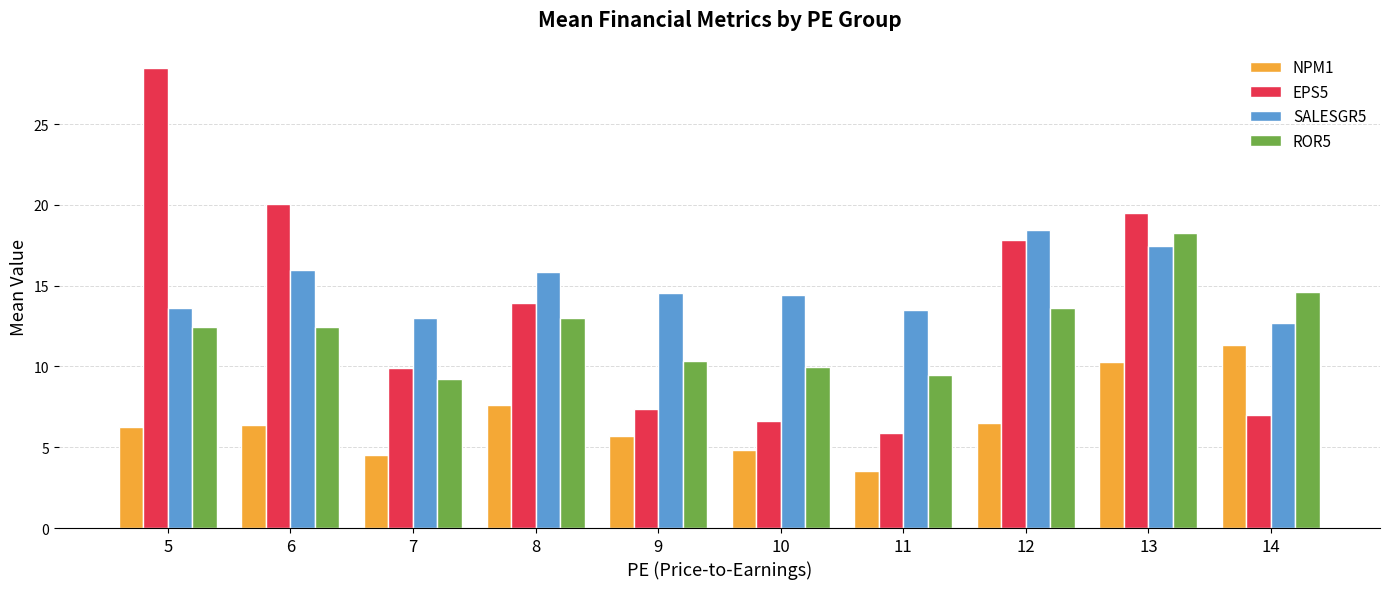

What is the value of the SALESGR5 bar at the 6th from the left?

14.4